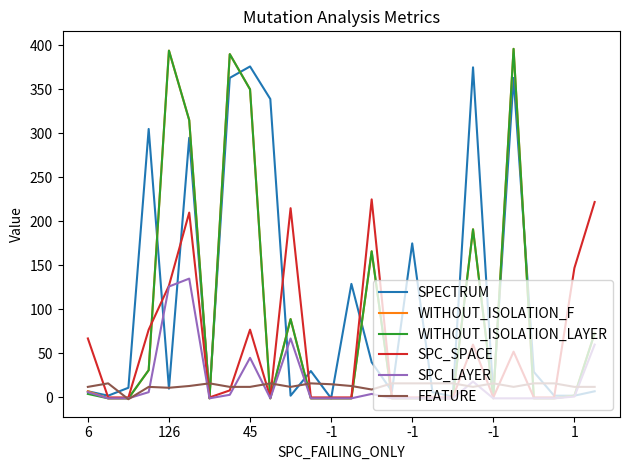

What is the highest value of the FEATURE series?

16